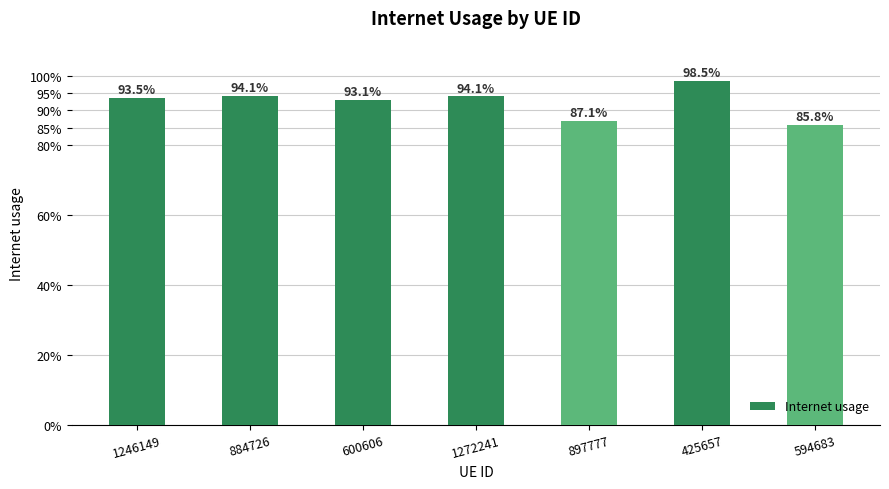

Are the bars grouped side by side (vs. stacked)?

No